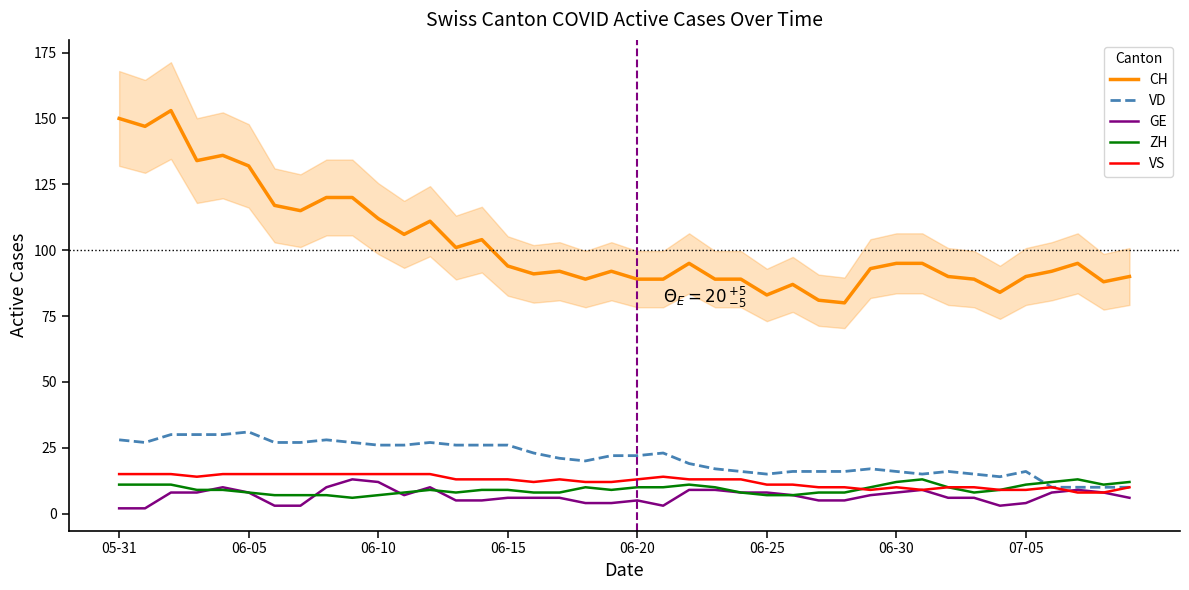

What is the minimum value shown in the chart?

2